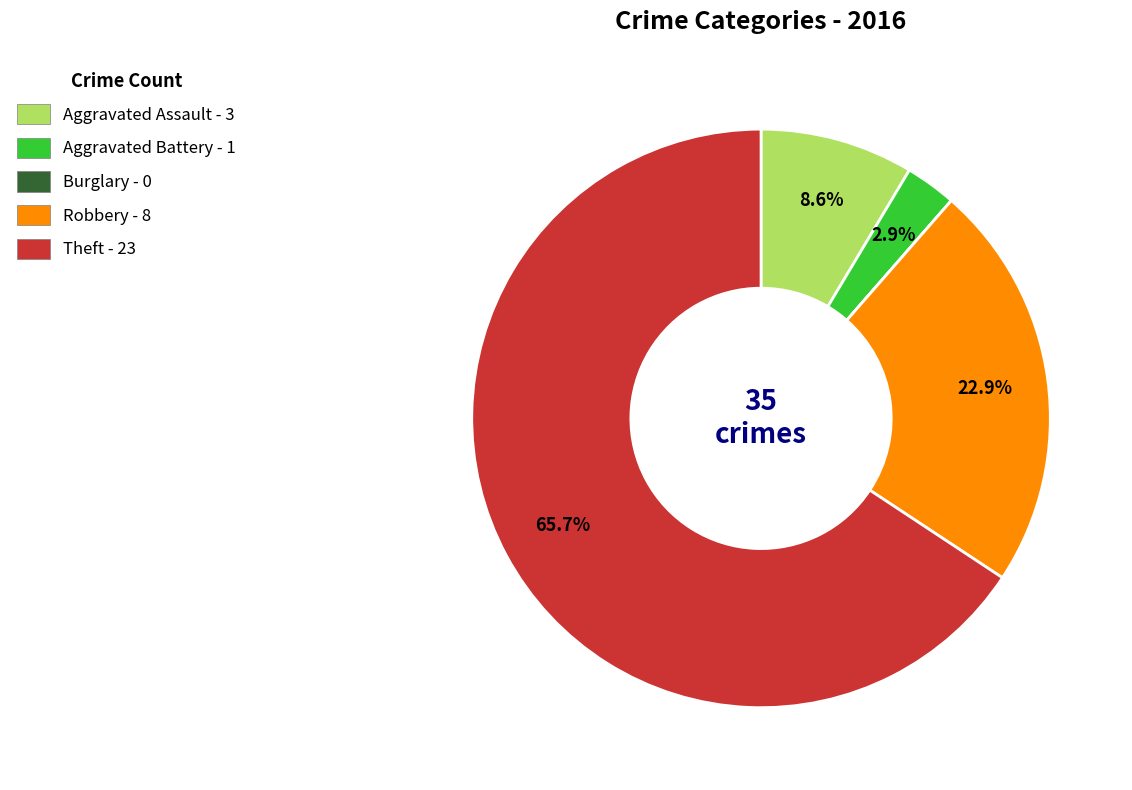

Between Aggravated Assault - 3 and Theft - 23, which is larger?

Theft - 23